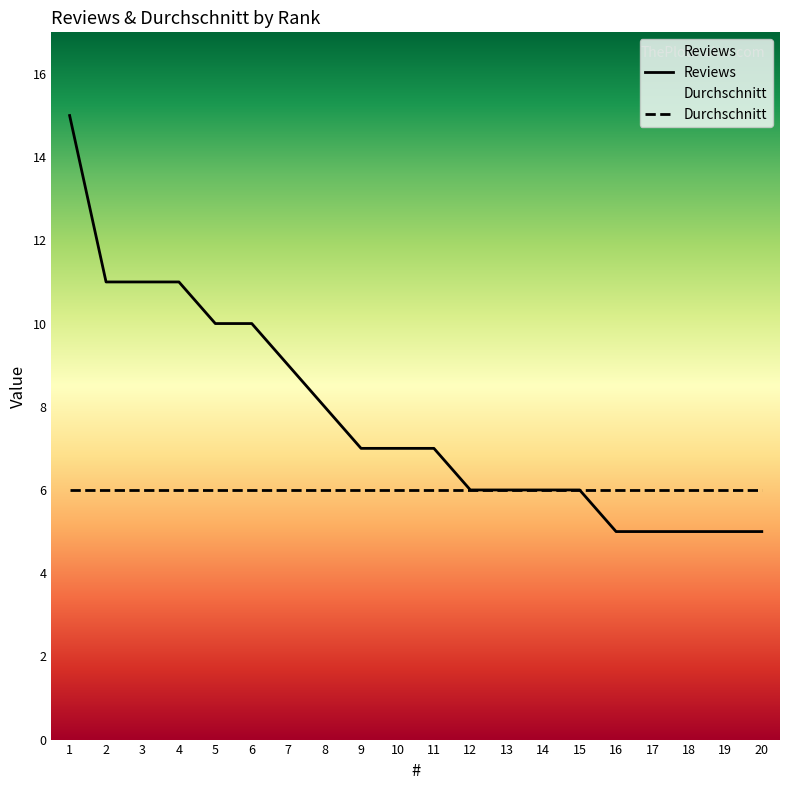

Rank the categories by value from lowest to highest.

16, 17, 18, 19, 20, 12, 13, 14, 15, 9, 10, 11, 8, 7, 5, 6, 2, 3, 4, 1